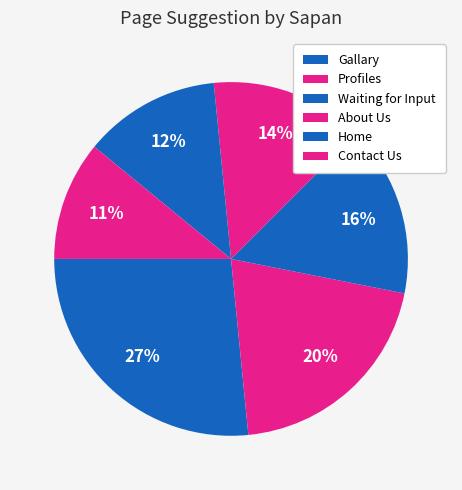

How many slices are in this pie chart?

6